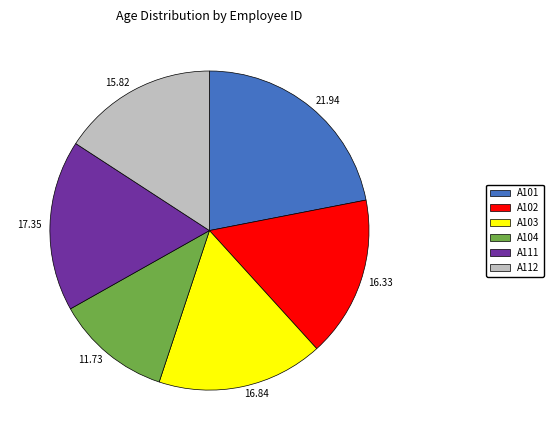

Between A102 and A103, which is larger?

A103